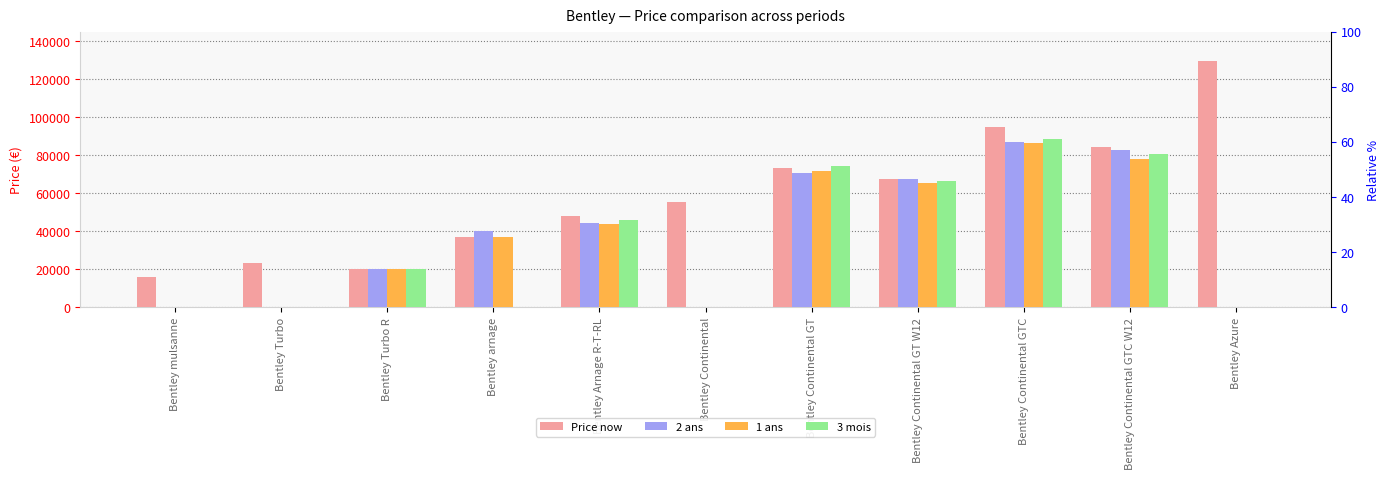

Between Bentley Continental GT W12 and Bentley Continental GTC W12, which is larger?

Bentley Continental GTC W12